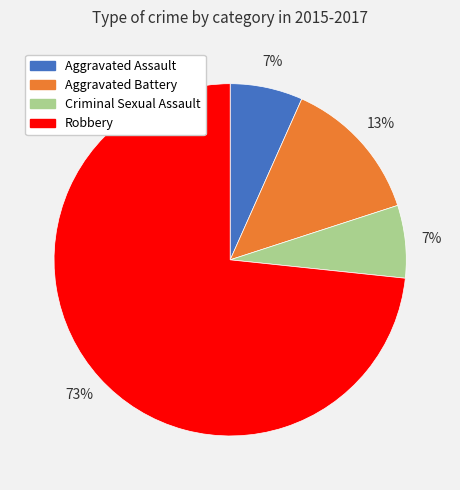

Does any single category account for the majority?

Yes